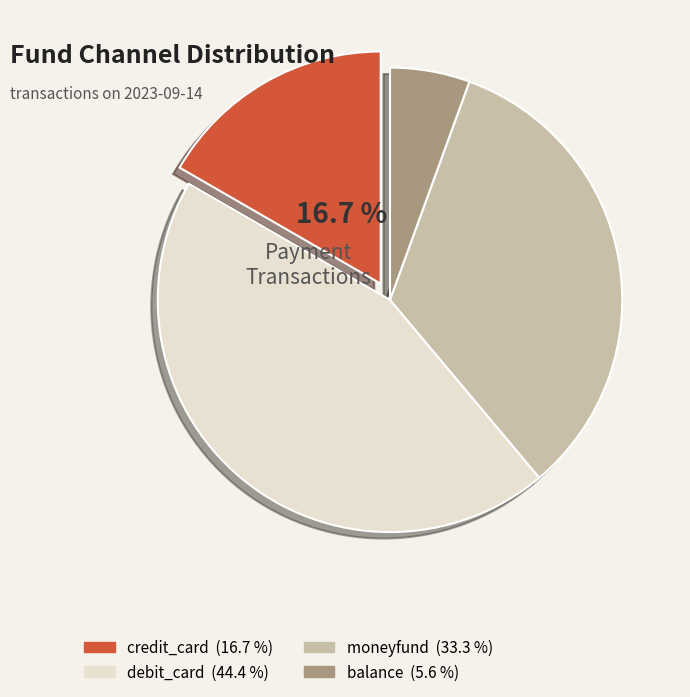

The moneyfund slice represents 21% of the pie. True or false?

False